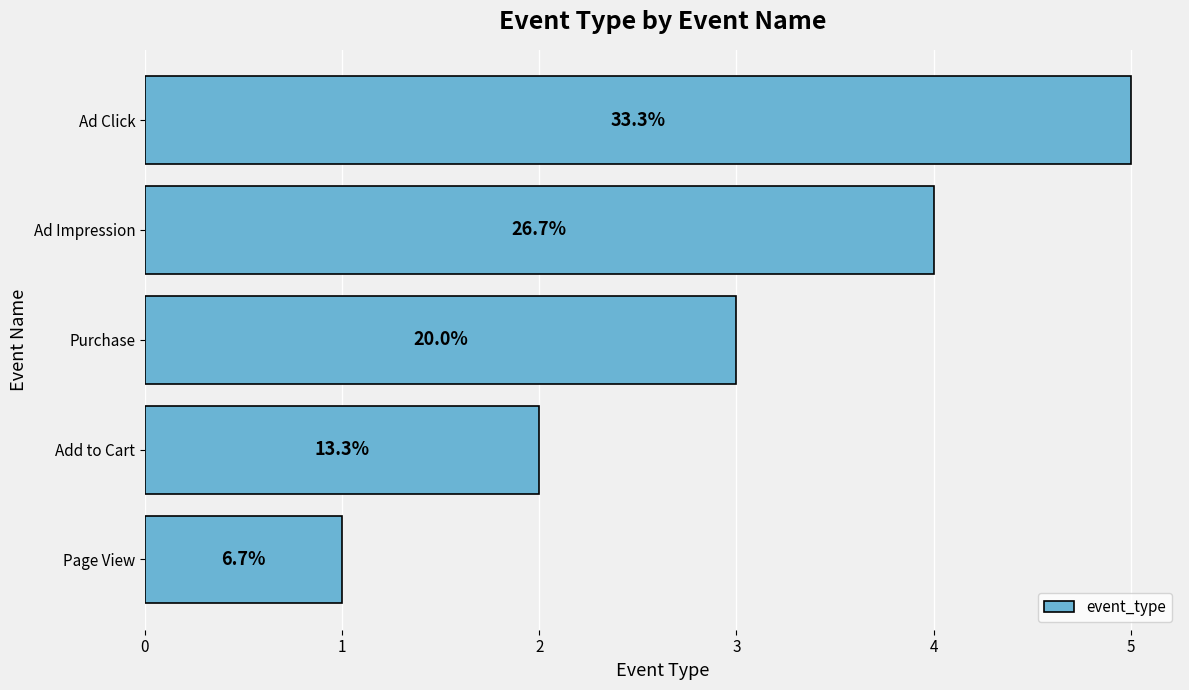

Are the bars horizontal?

Yes